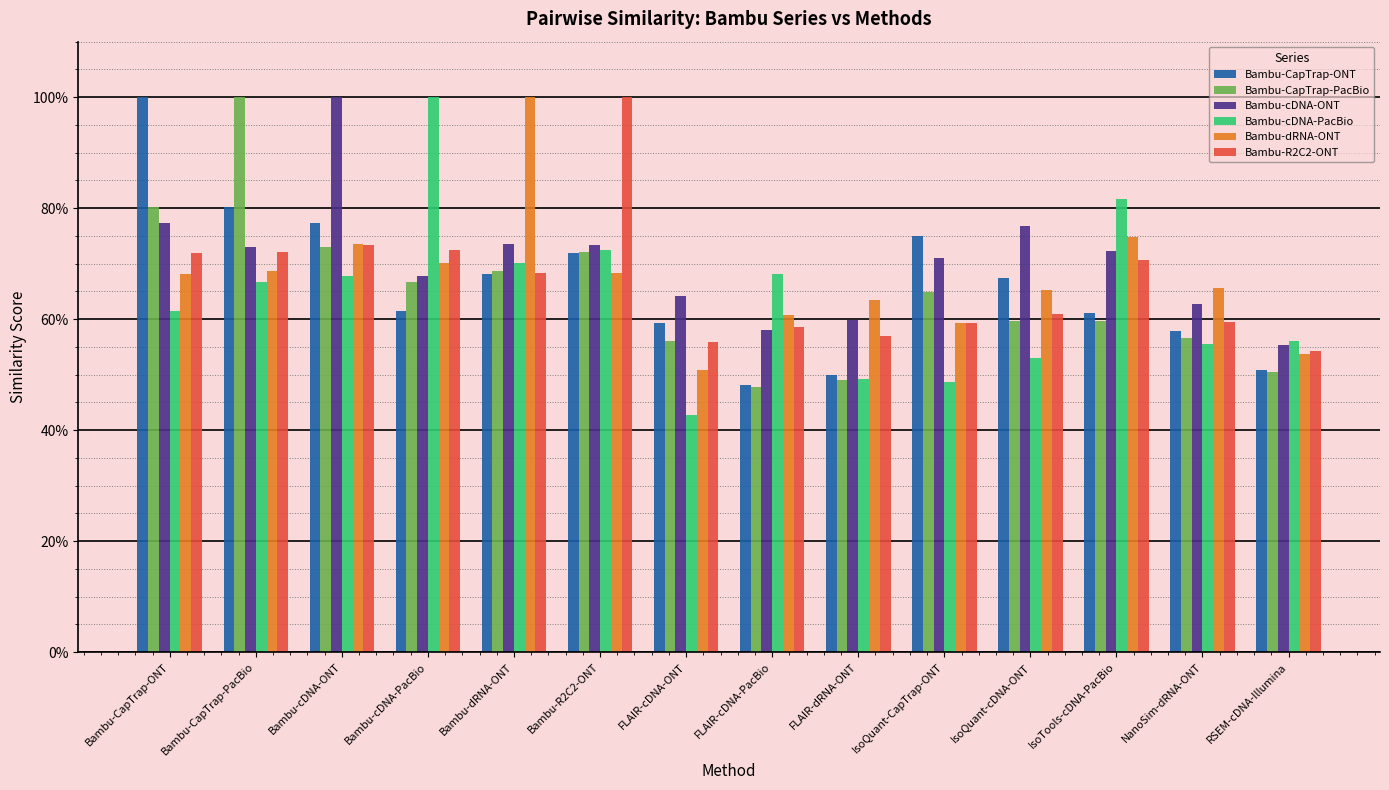

Does the chart contain any negative values?

No